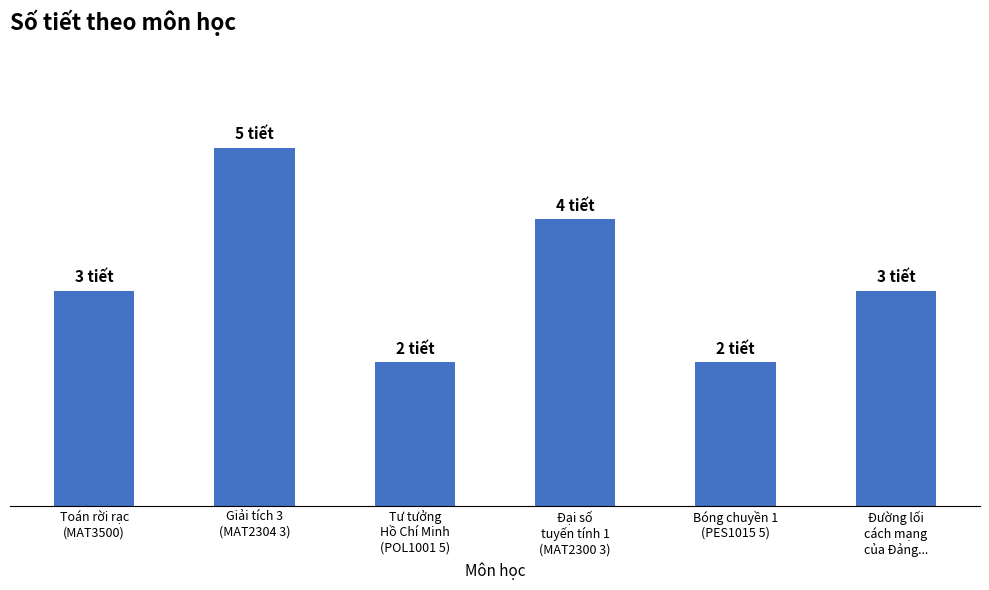

What is the average value?

3